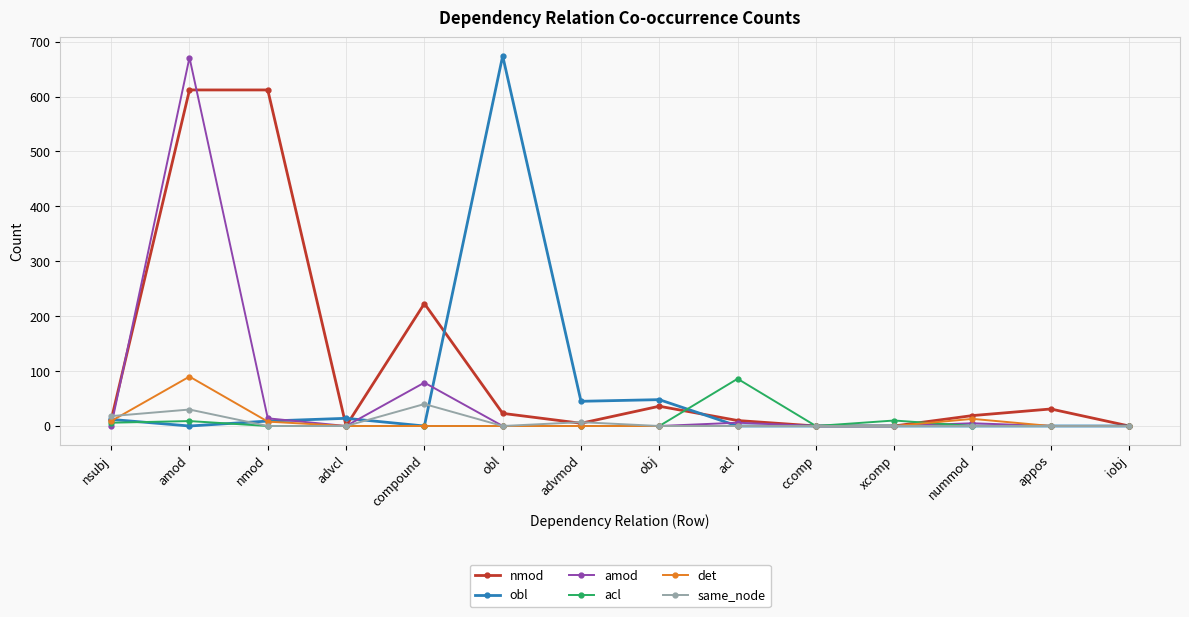

The value of acl at obl is -49. True or false?

False